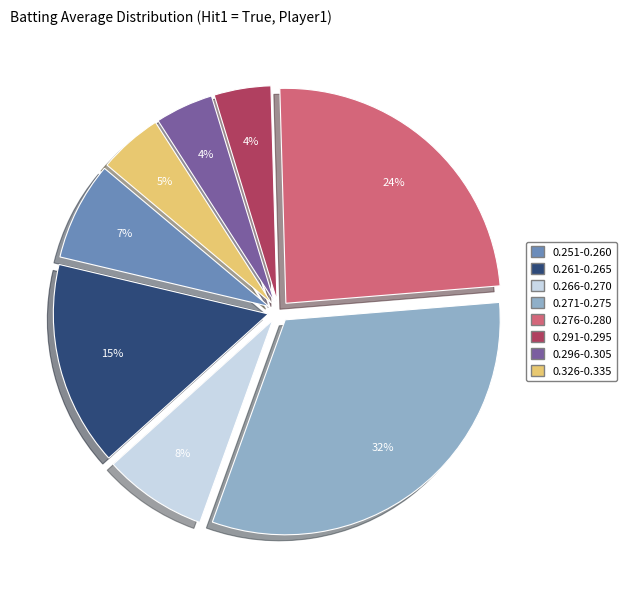

To the nearest percent, what portion does 0.296-0.305 represent?

4%